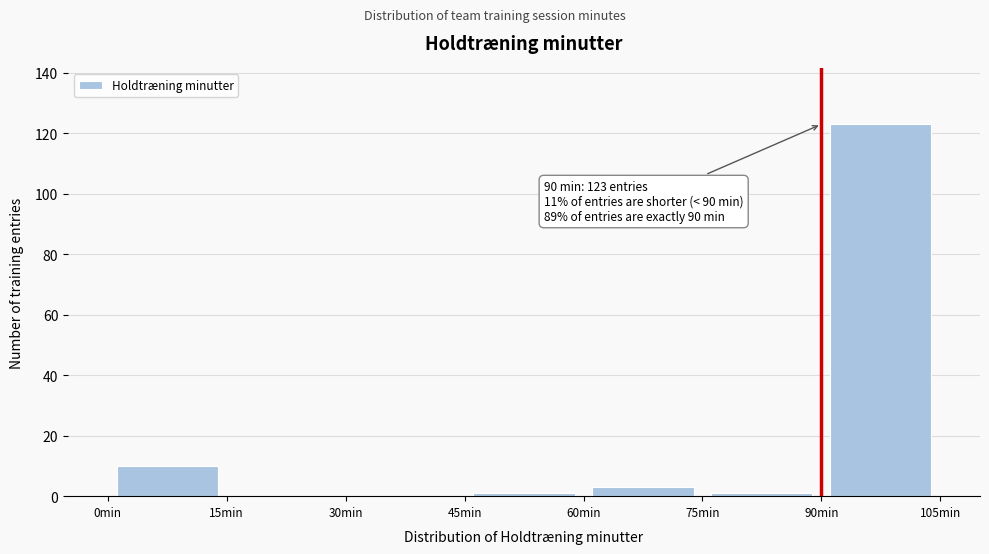

Which range on the x-axis has the tallest bar?

90 to 105